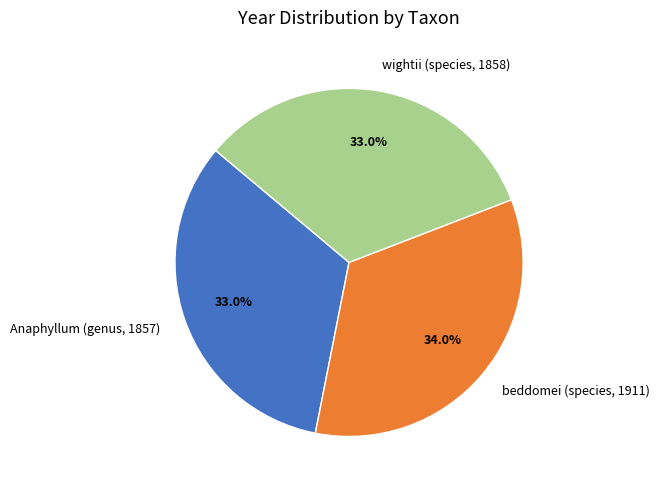

Which category has the biggest portion of the pie?

beddomei (species, 1911)